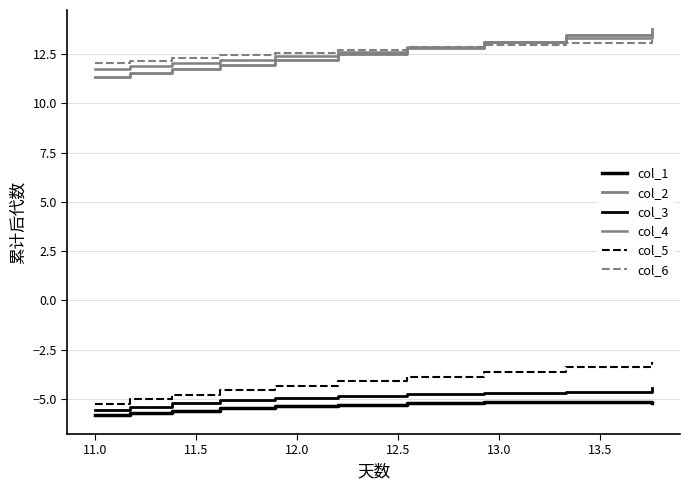

True or false: col_2 and col_3 intersect in this chart.

False